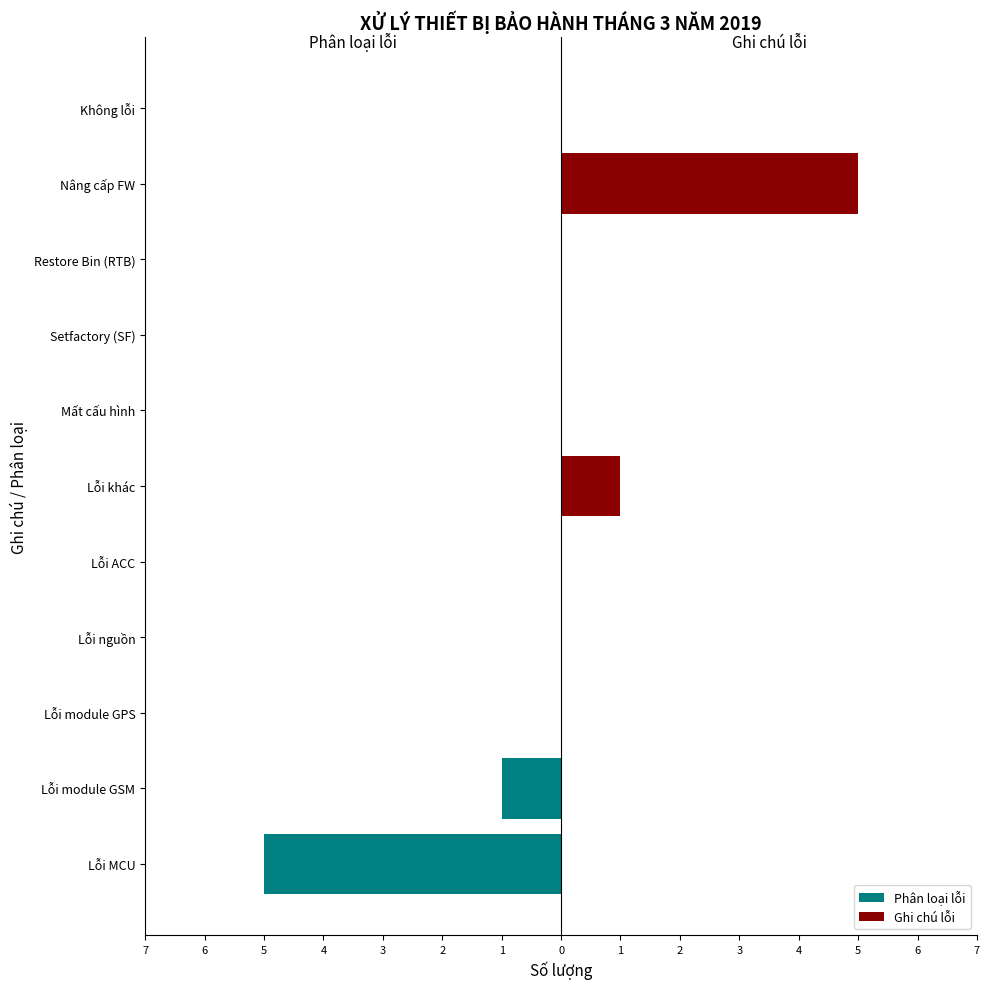

Is the value of Ghi chú lỗi at 1 greater than the value of Phân loại lỗi at 6?

Yes